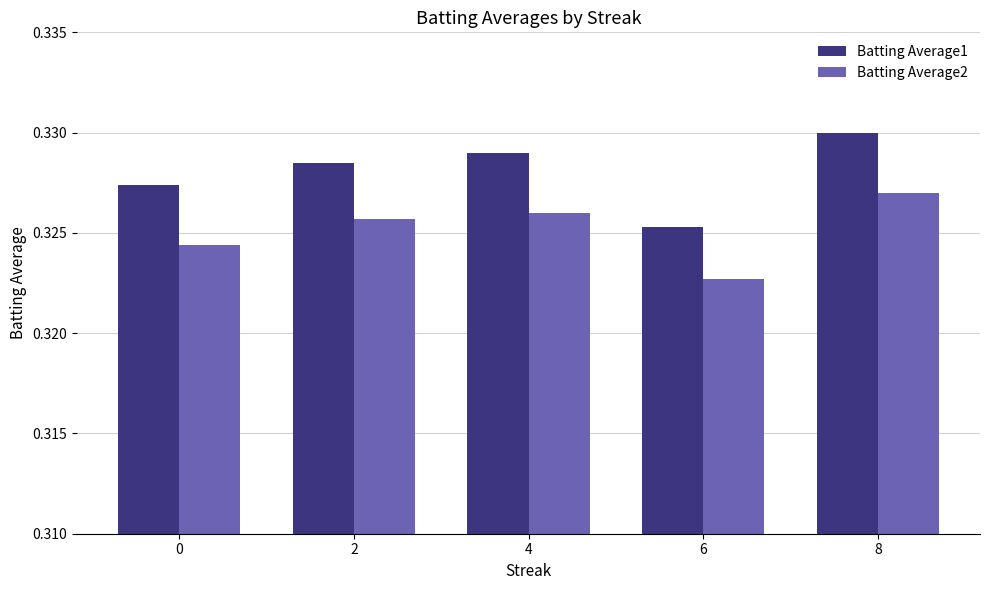

At which label does Batting Average2 reach its peak?

8